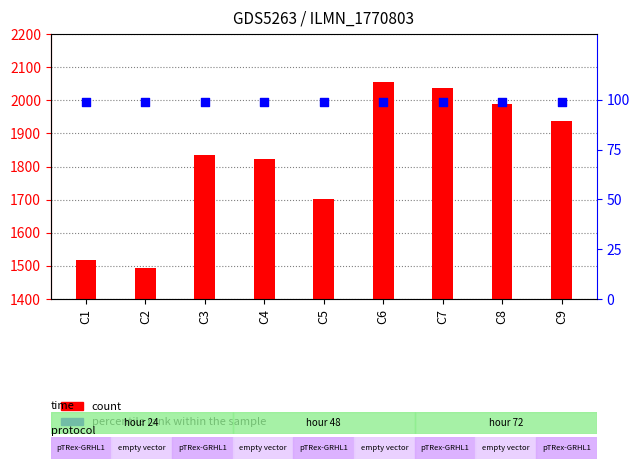

Is the value of percentile rank within the sample at C5 greater than the value of count at C7?

No